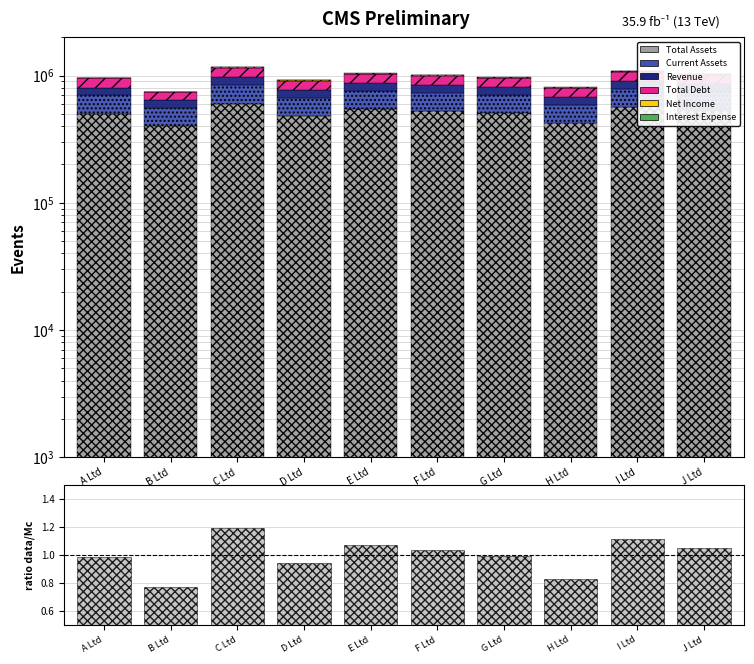

What is the greatest value displayed?

600000